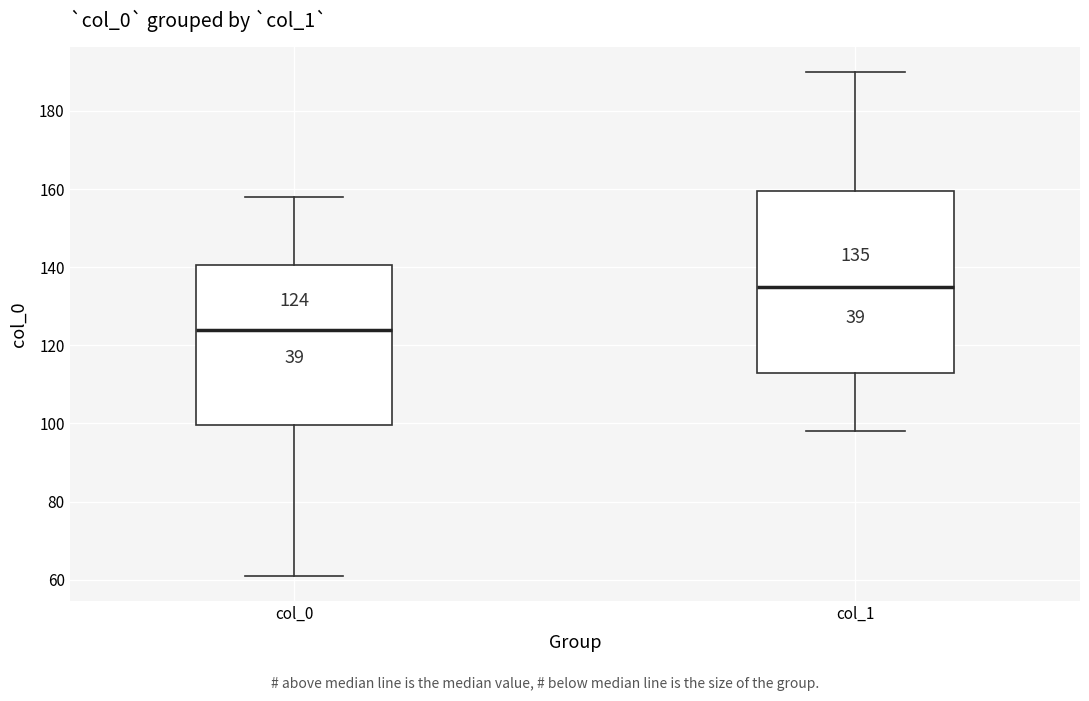

Comparing the boxes themselves (not the whiskers), which one is the tallest?

col_1